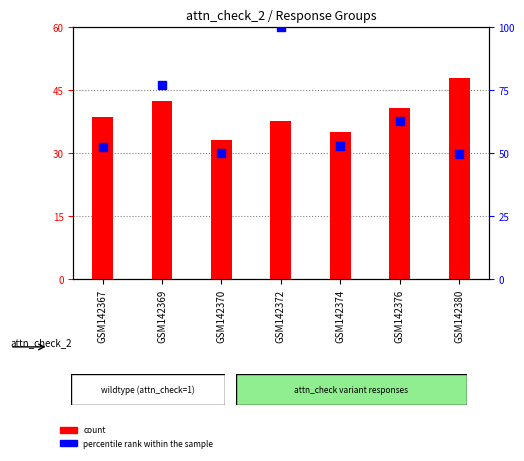

At how many categories does at least one series exceed 78?

1